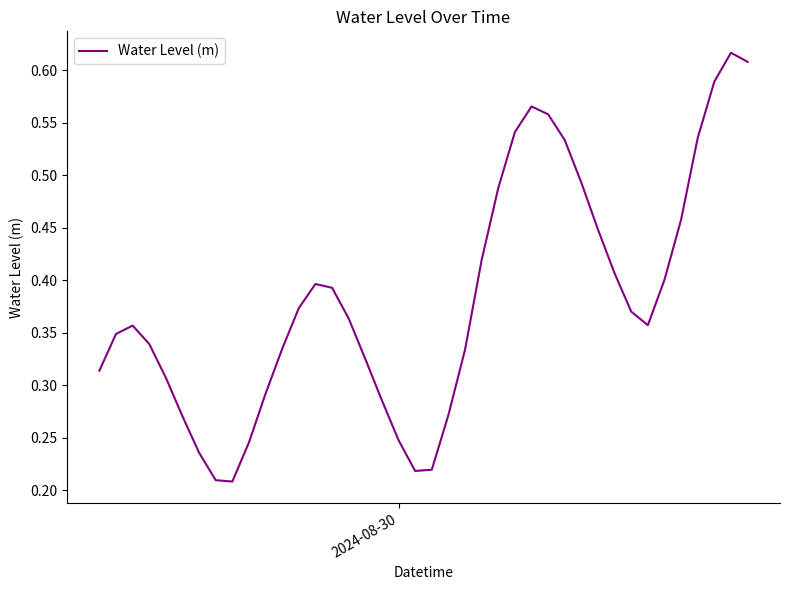

Does the chart display data point markers on the line(s)?

No